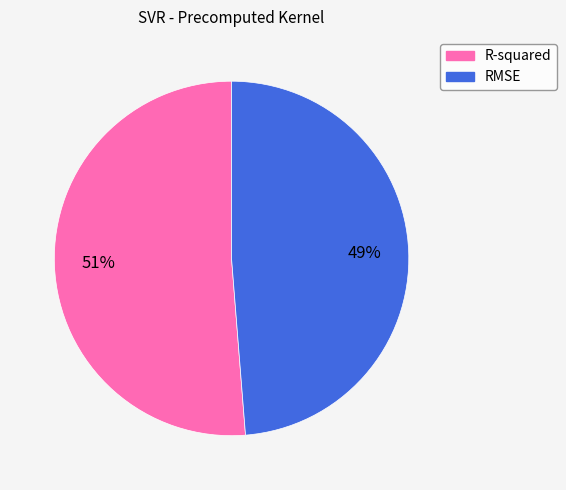

Which category has the smallest portion of the pie?

RMSE